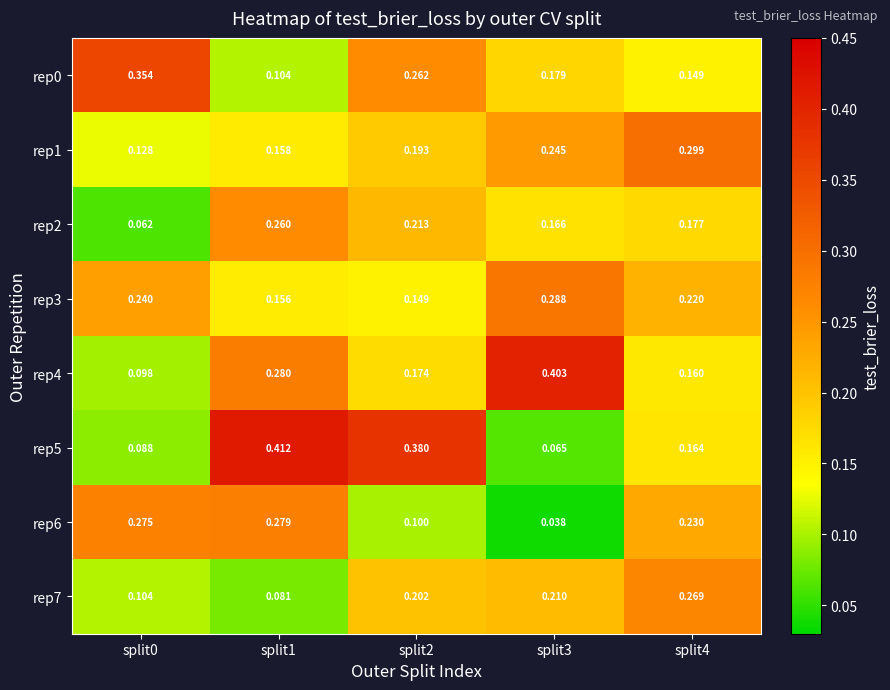

Is the value of rep4 at split3 greater than the value of rep1 at split1?

Yes